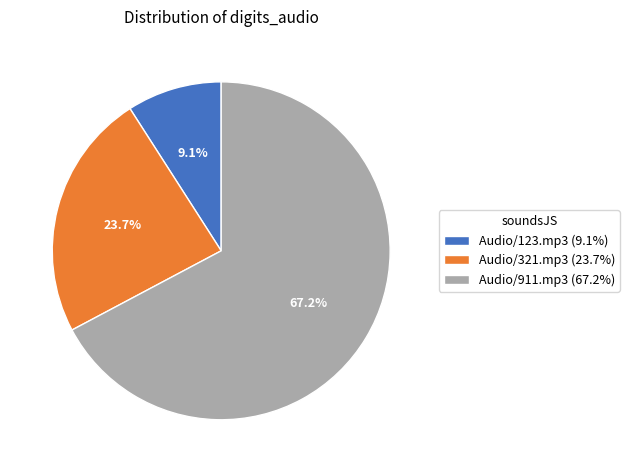

Does Audio/911.mp3 represent more than half of the total?

Yes